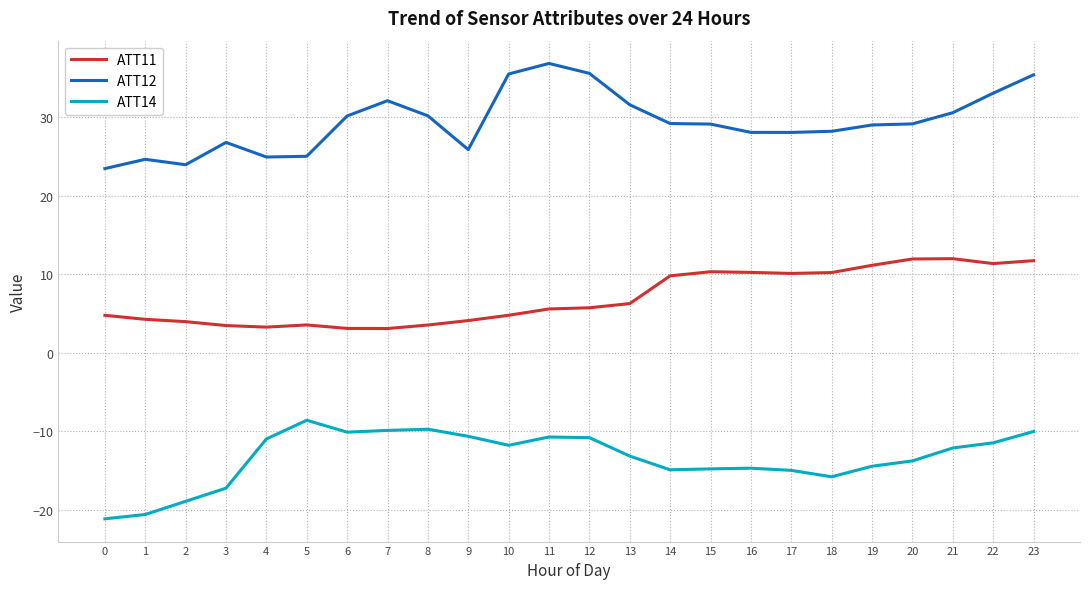

True or false: ATT14 and ATT11 cross at least once.

False